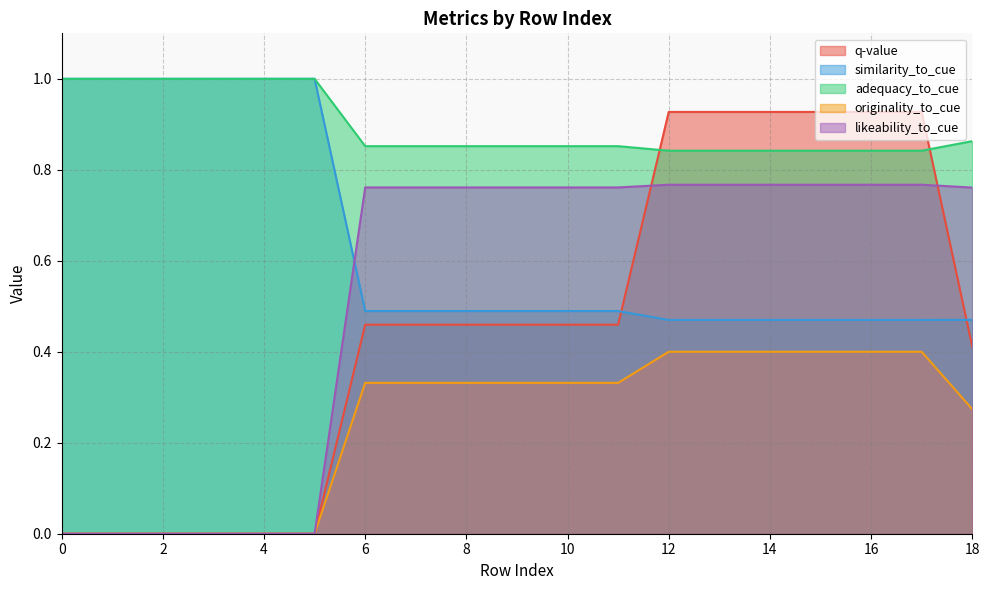

Rank the series at 14 from lowest to highest value.

originality_to_cue, similarity_to_cue, likeability_to_cue, adequacy_to_cue, q-value